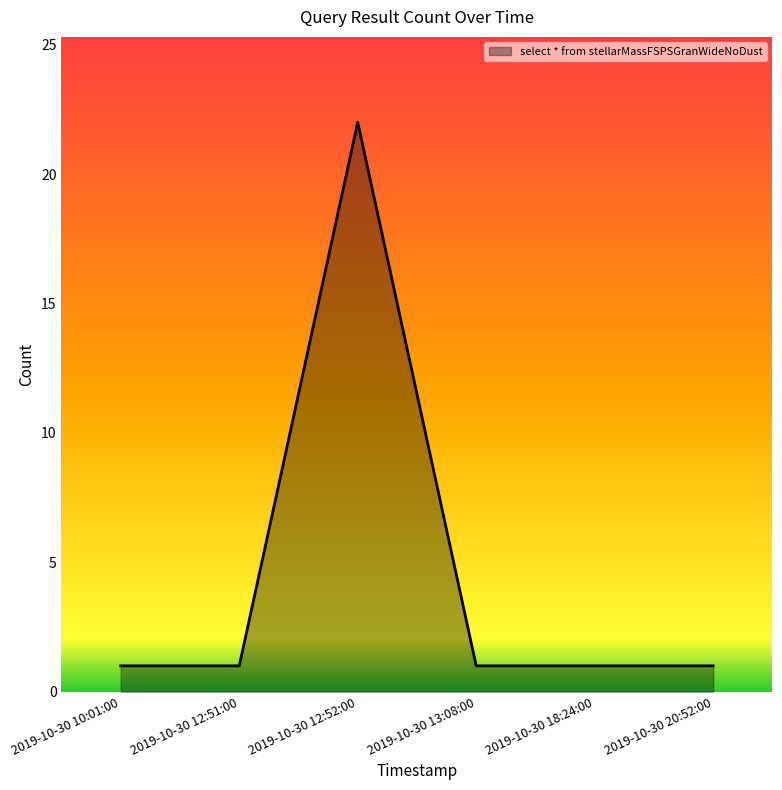

The chart shows a value of 2 at 2019-10-30 13:08:00. True or false?

False